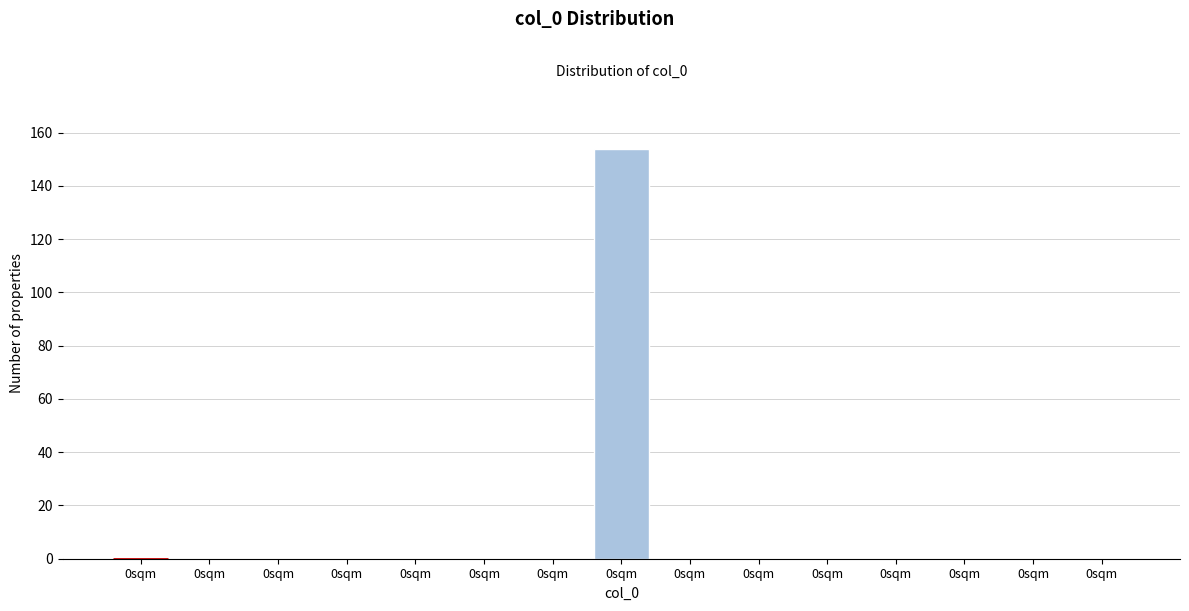

Are the bars horizontal?

No